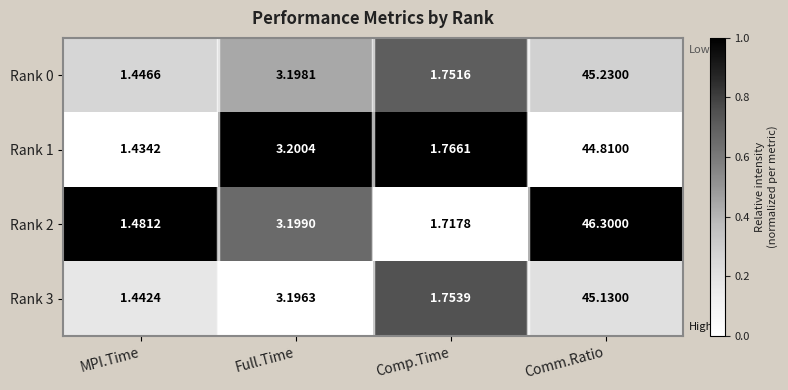

Rank the categories by Rank 0 value from lowest to highest.

MPI.Time, Comp.Time, Full.Time, Comm.Ratio